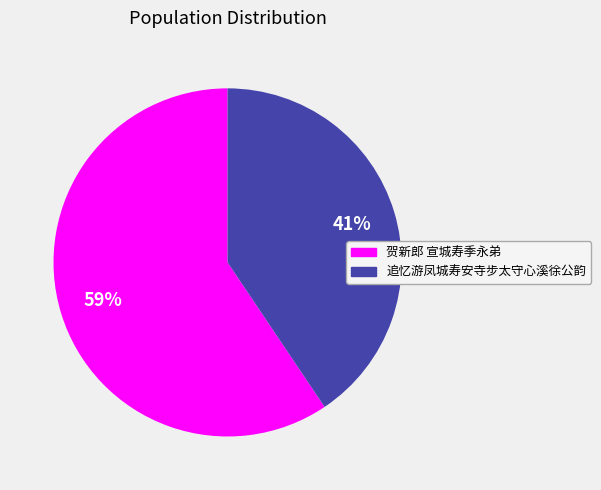

Rank the categories by value from lowest to highest.

追忆游凤城寿安寺步太守心溪徐公韵, 贺新郎 宣城寿季永弟